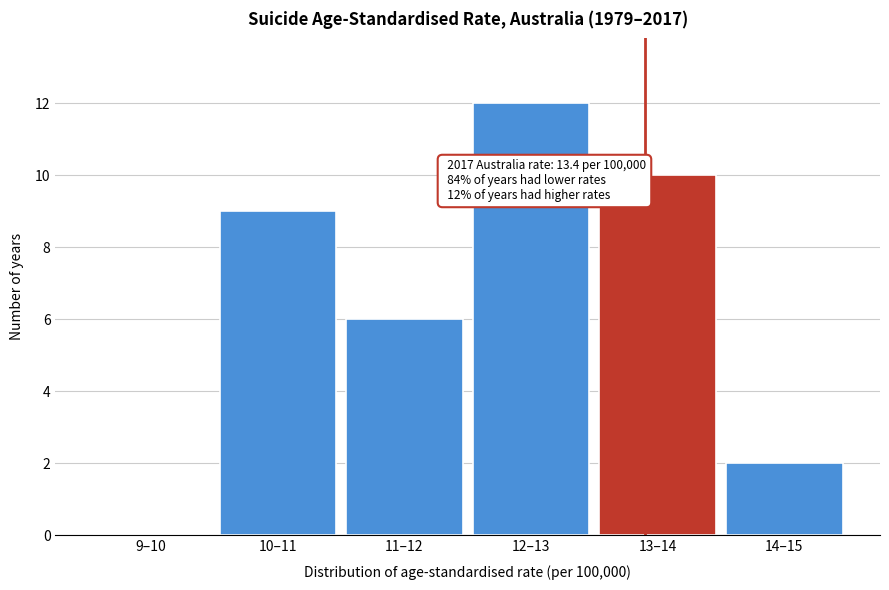

Reading right to left, transcribe all the data shown in this chart.

14–15=2	13–14=10	12–13=12	11–12=6	10–11=9	9–10=0